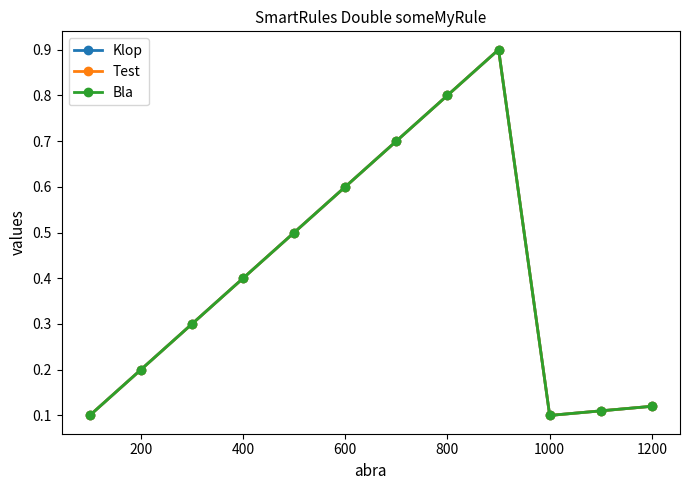

What is the value of the Bla point at the 12th from the left?

0.1